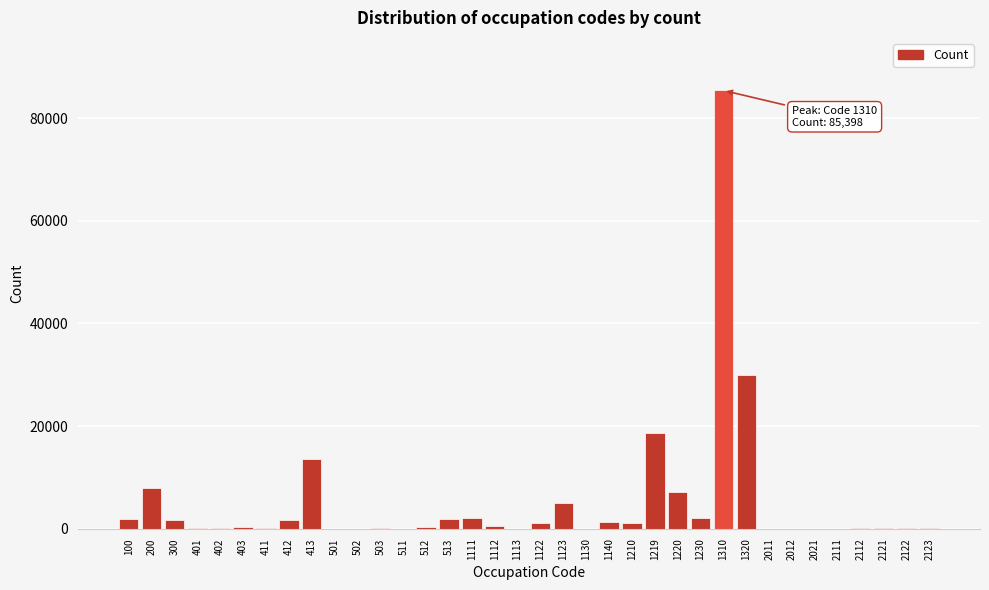

What is the greatest value displayed?

85398